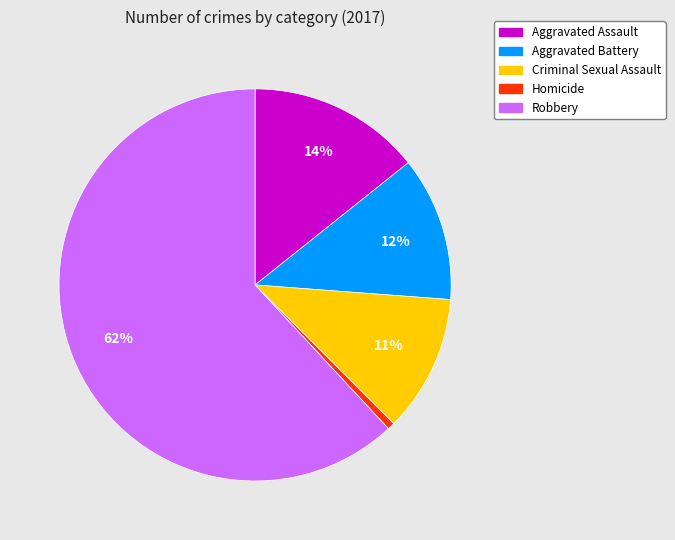

Between Homicide and Aggravated Battery, which is larger?

Aggravated Battery